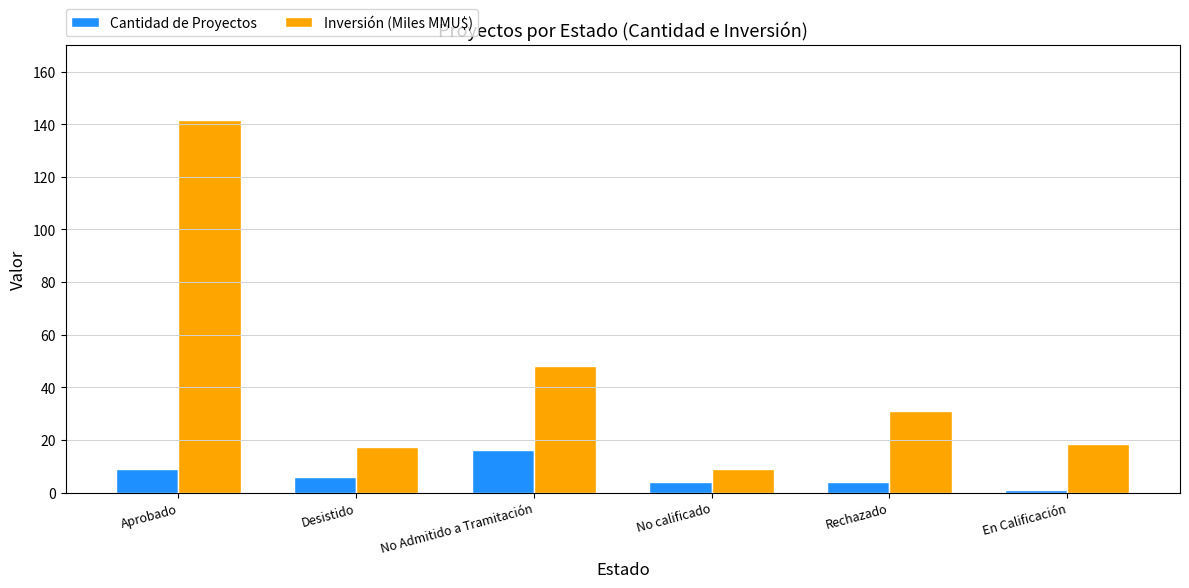

Which category has the highest value across all series?

Aprobado